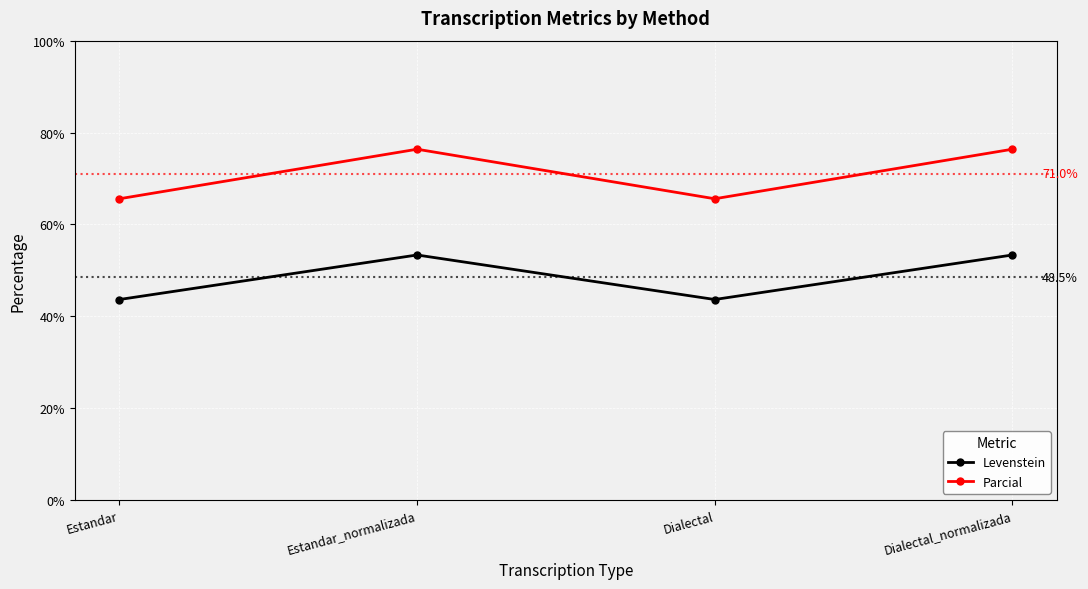

What is the total value across all series at Estandar?

109.2